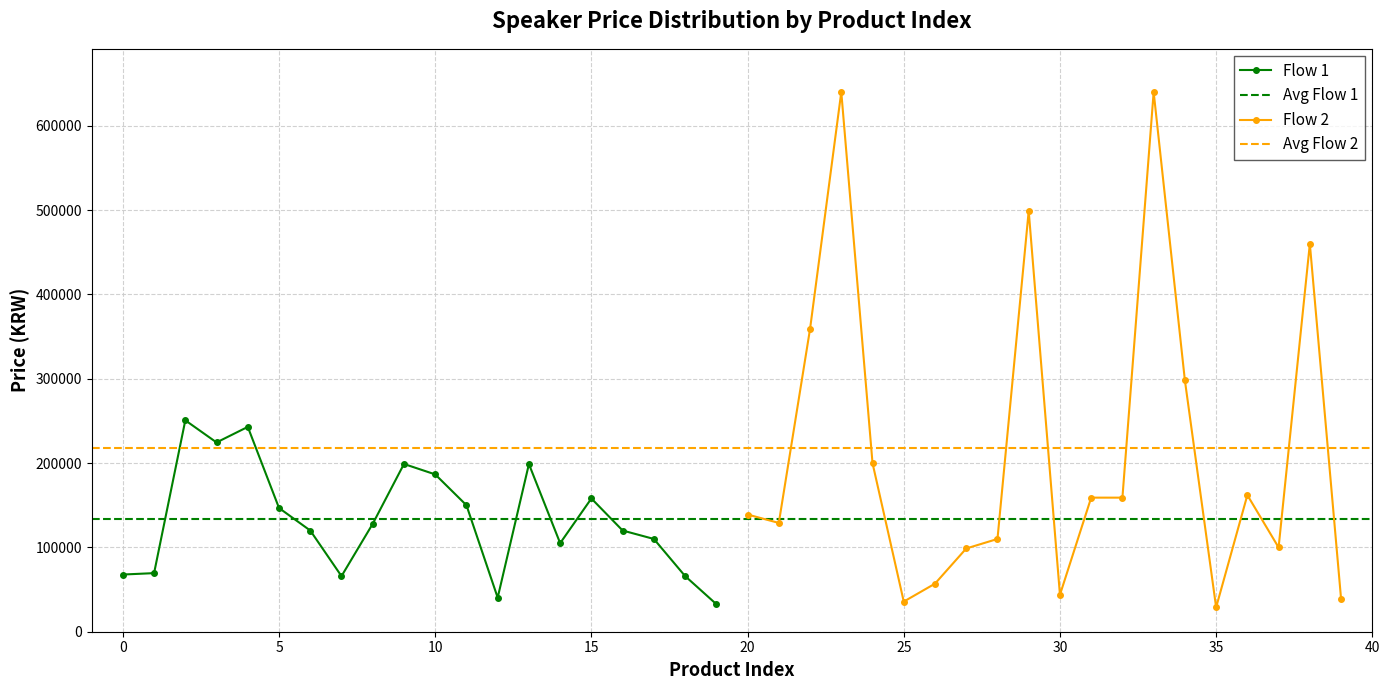

Where is the data nearest to the value 334450?

22